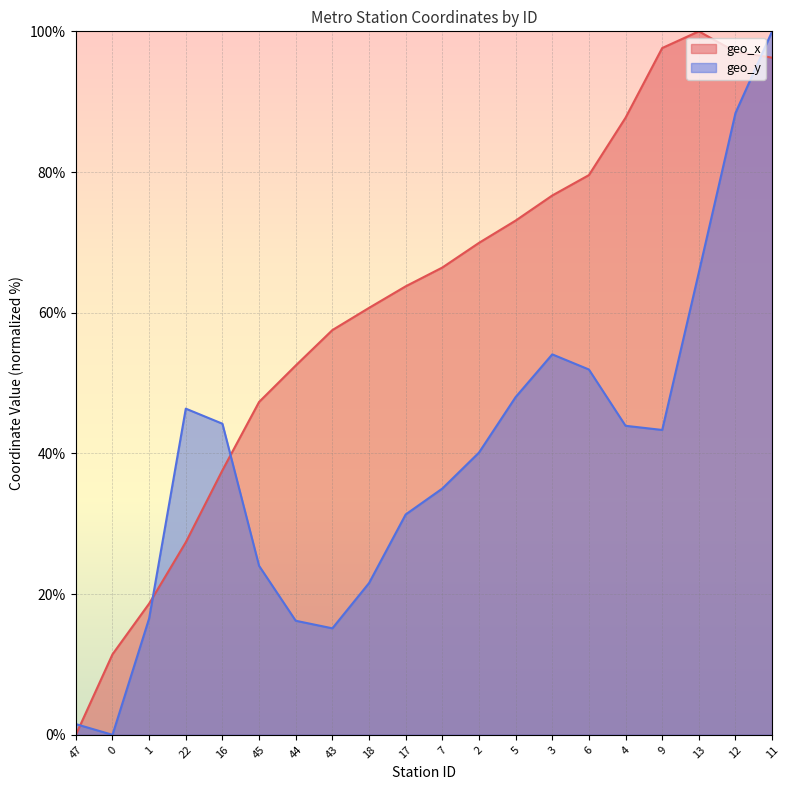

What position from the left is 13?

18